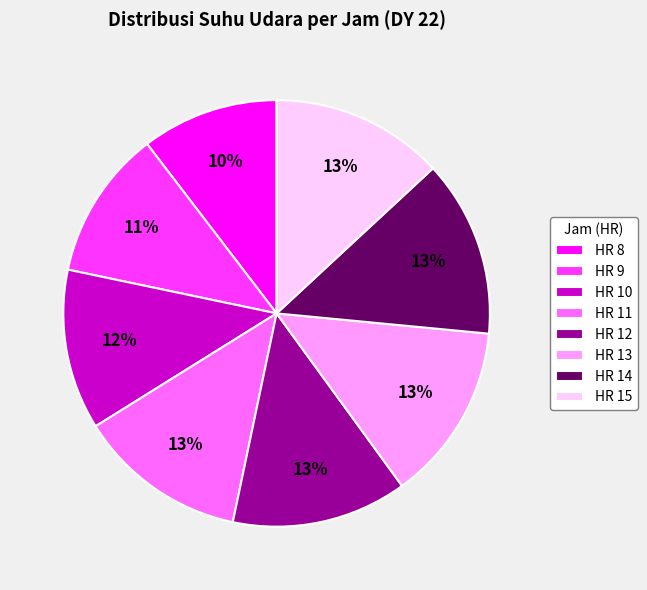

To the nearest percent, what portion does HR 15 represent?

13%